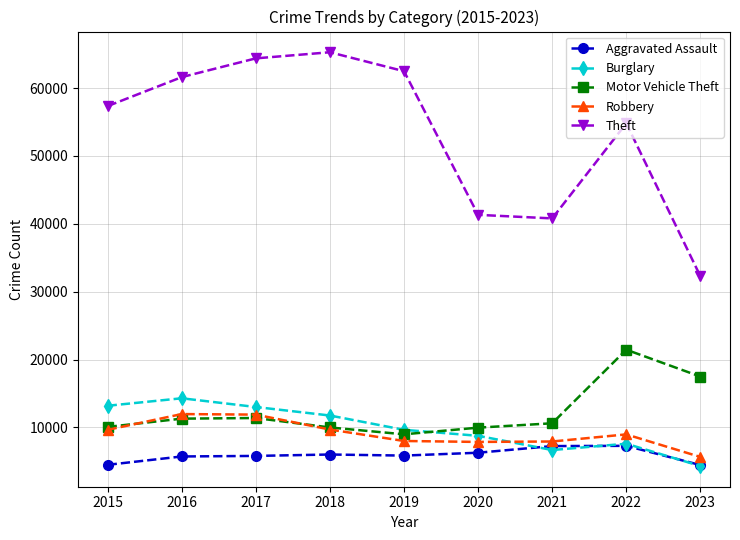

True or false: Theft and Motor Vehicle Theft cross at least once.

False